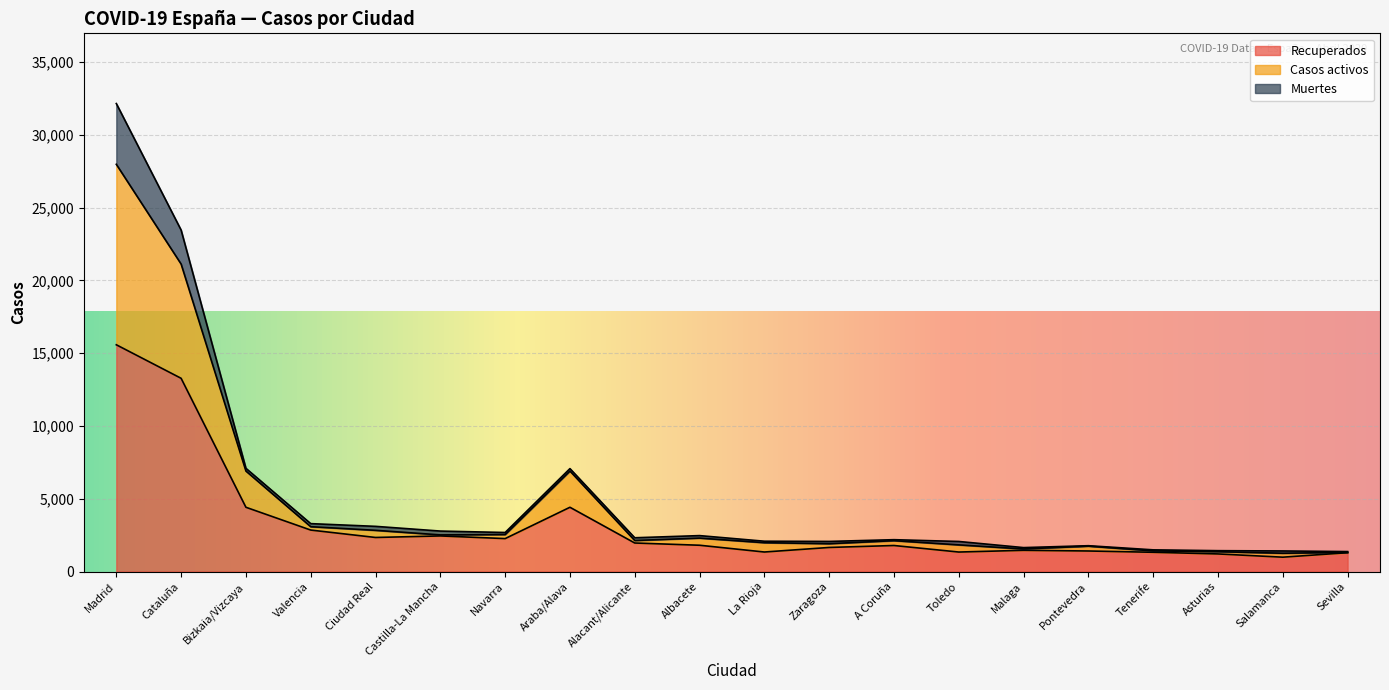

True or false: Casos activos has more than 1 points higher than both neighbors.

True